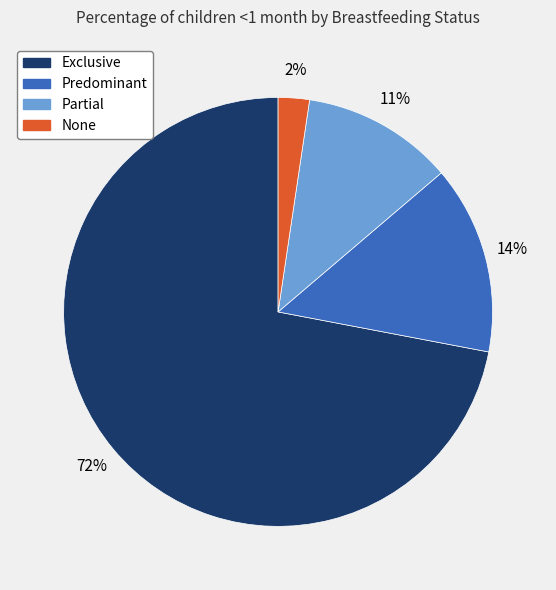

Which slice is the smallest?

None